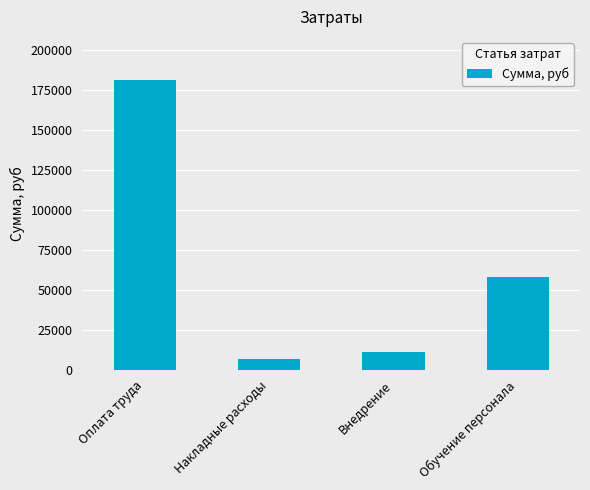

What is the change in value from Оплата труда to Внедрение?

-170083.3